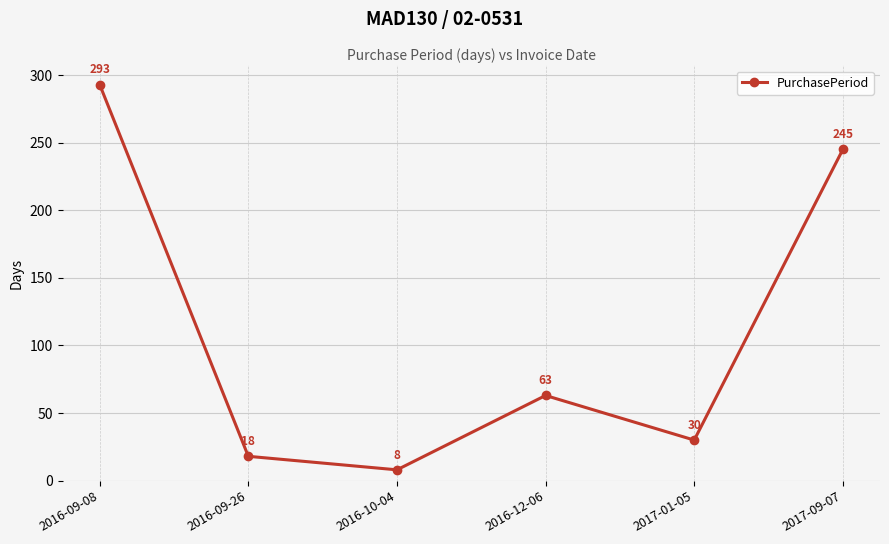

What is the difference between the maximum and minimum values?

285